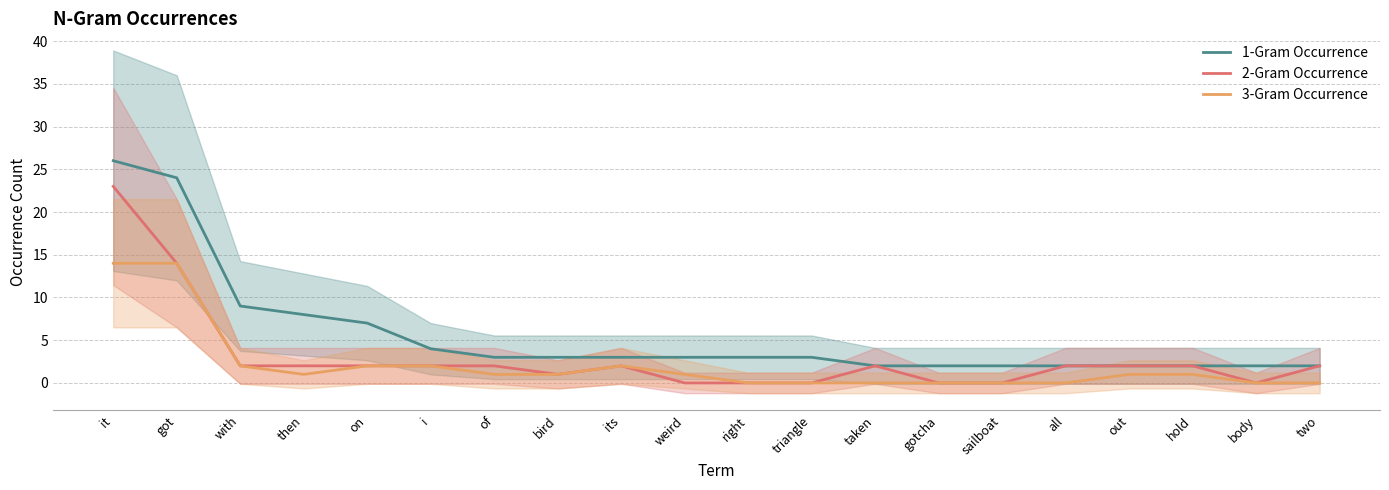

At which label does 3-Gram Occurrence first exceed 1?

it